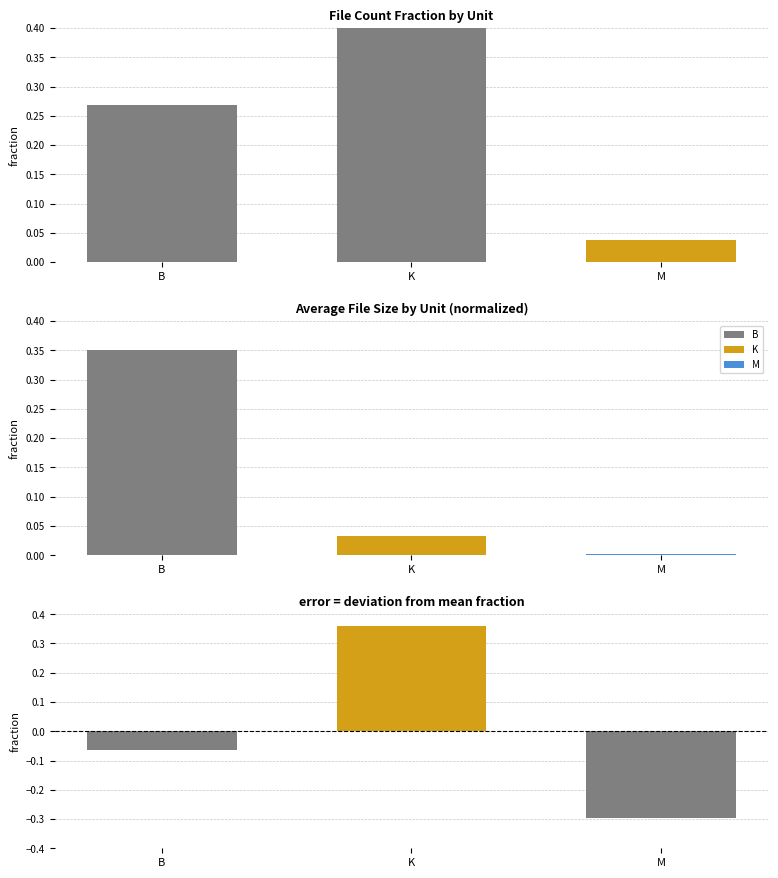

Which category has the highest value across all series?

K